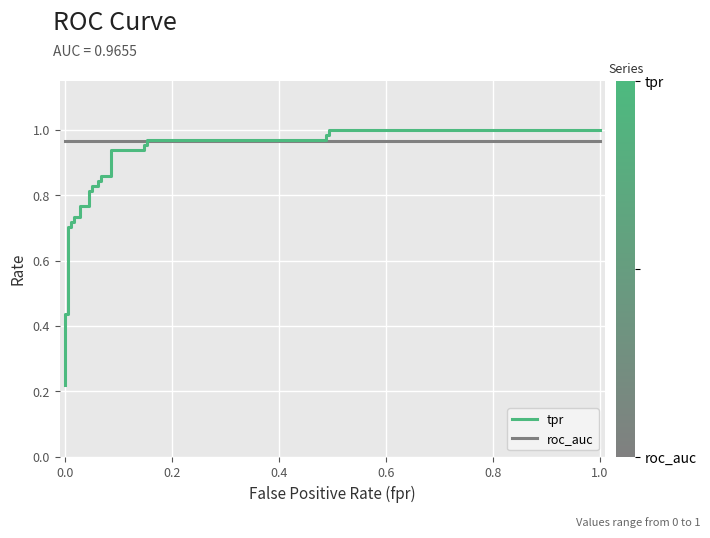

True or false: roc_auc has a value of 0.5 at 27.

False